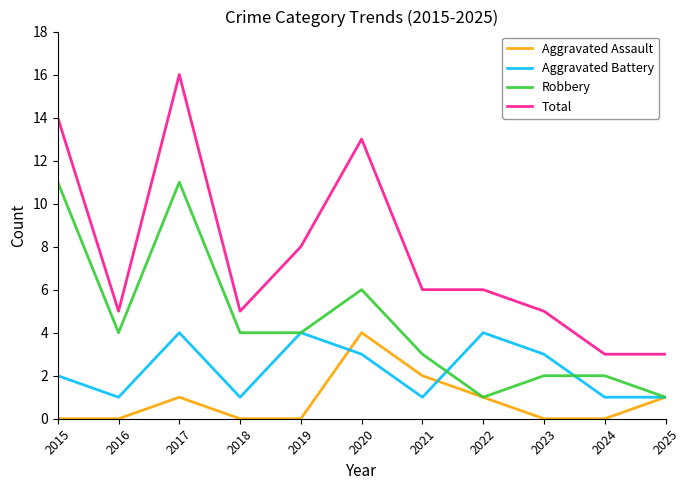

Which series has the largest total across all categories?

Total